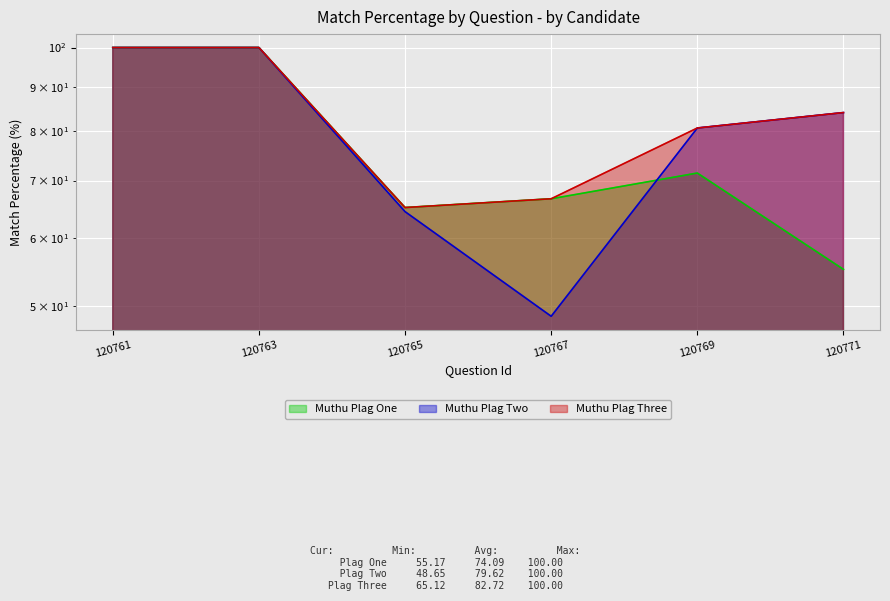

Which series has the largest total across all categories?

Muthu Plag Three